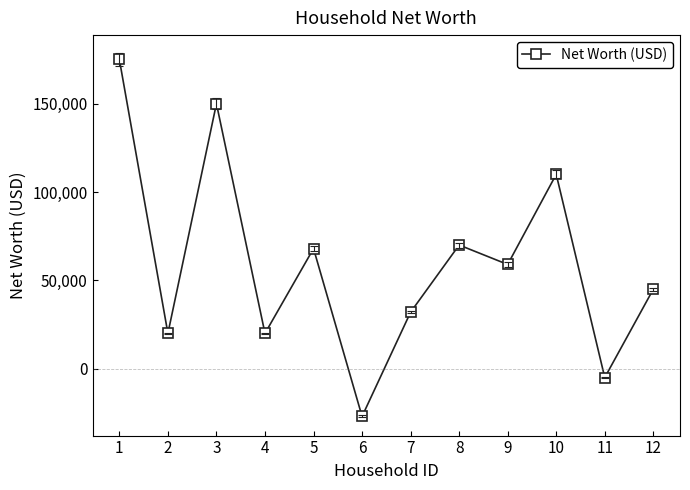

How many values are above zero?

10